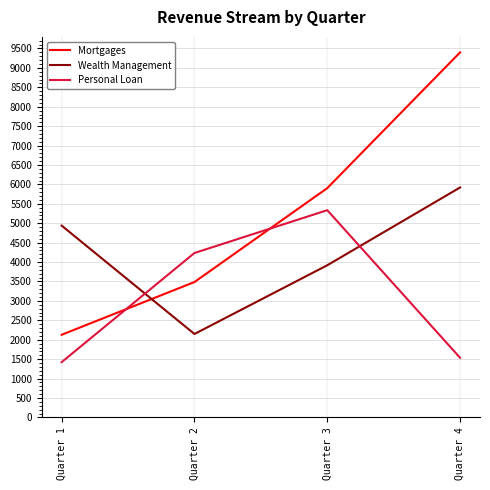

Between Quarter 2 and Quarter 3, which series saw the biggest shift?

Mortgages